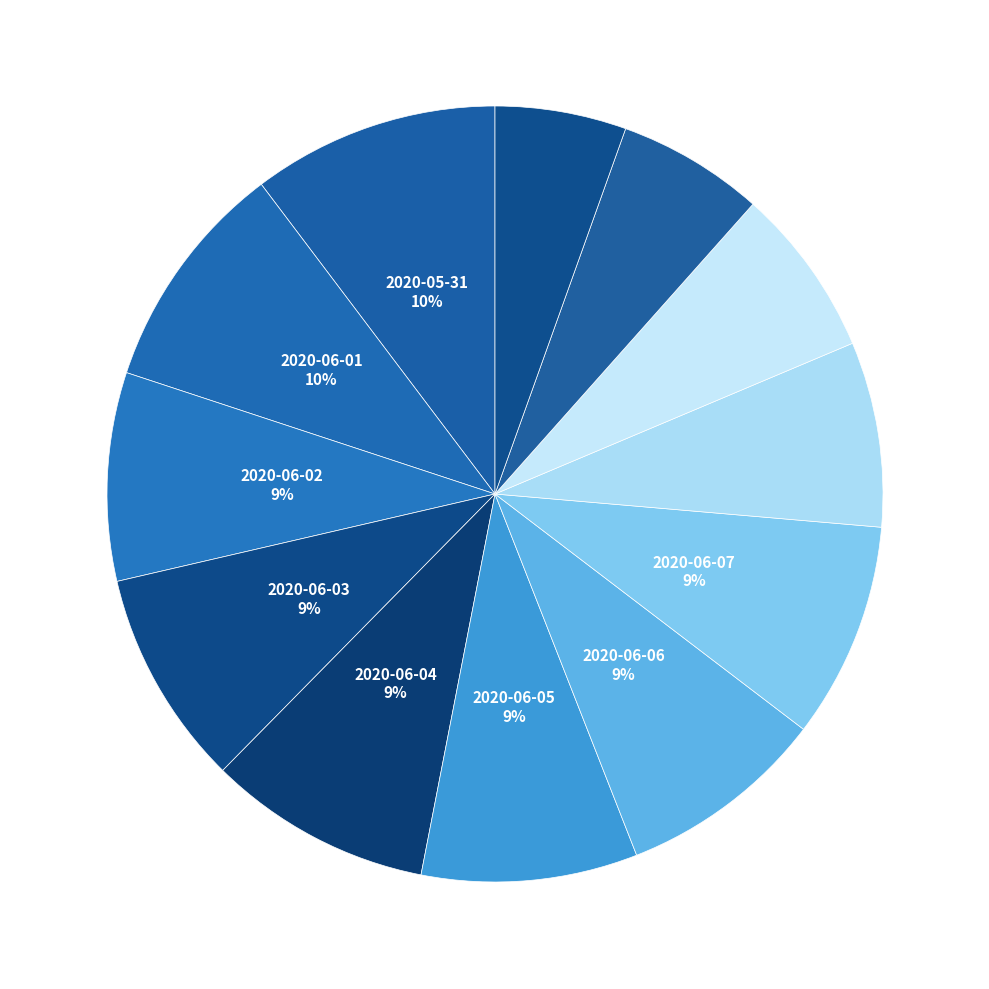

To the nearest percent, what is the difference between the largest and smallest slice percentages?

5%